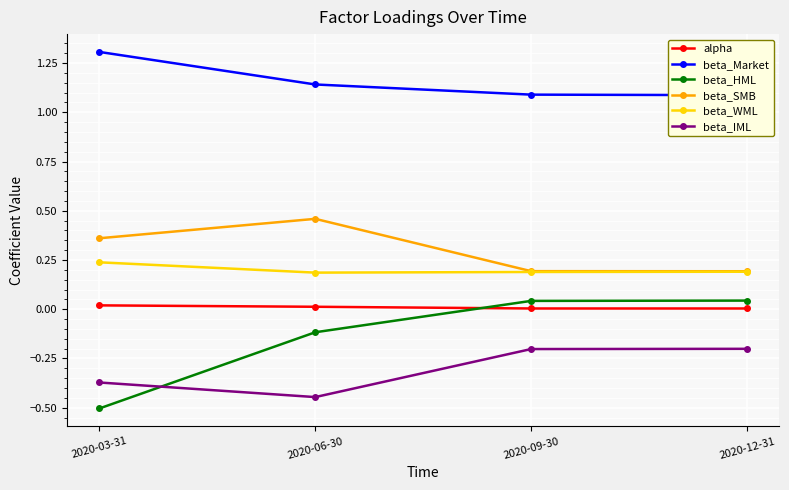

Which has a higher value, 2020-12-31 or 2020-09-30?

2020-12-31